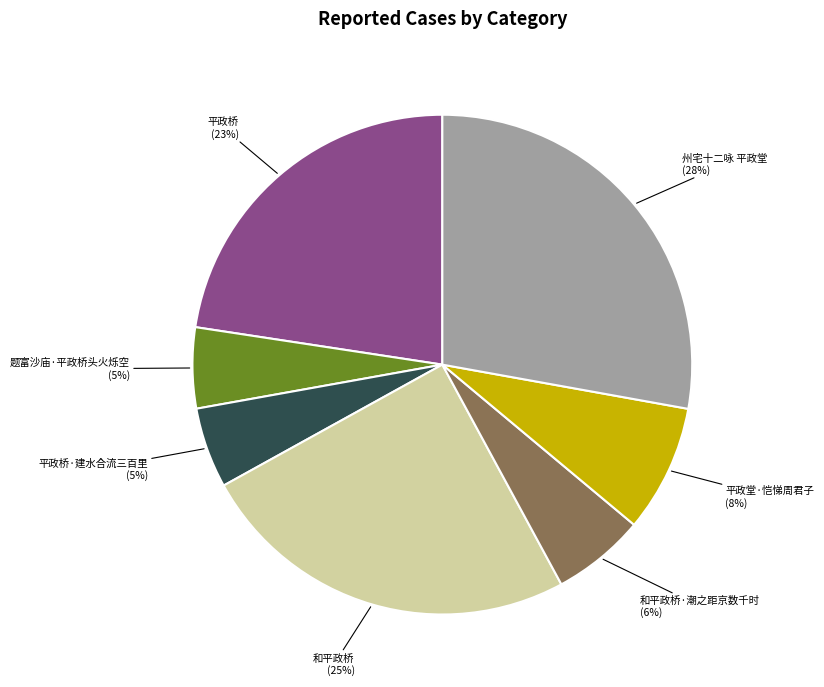

What percentage is the 和平政桥·潮之距京数千时 slice, to the nearest percent?

6%